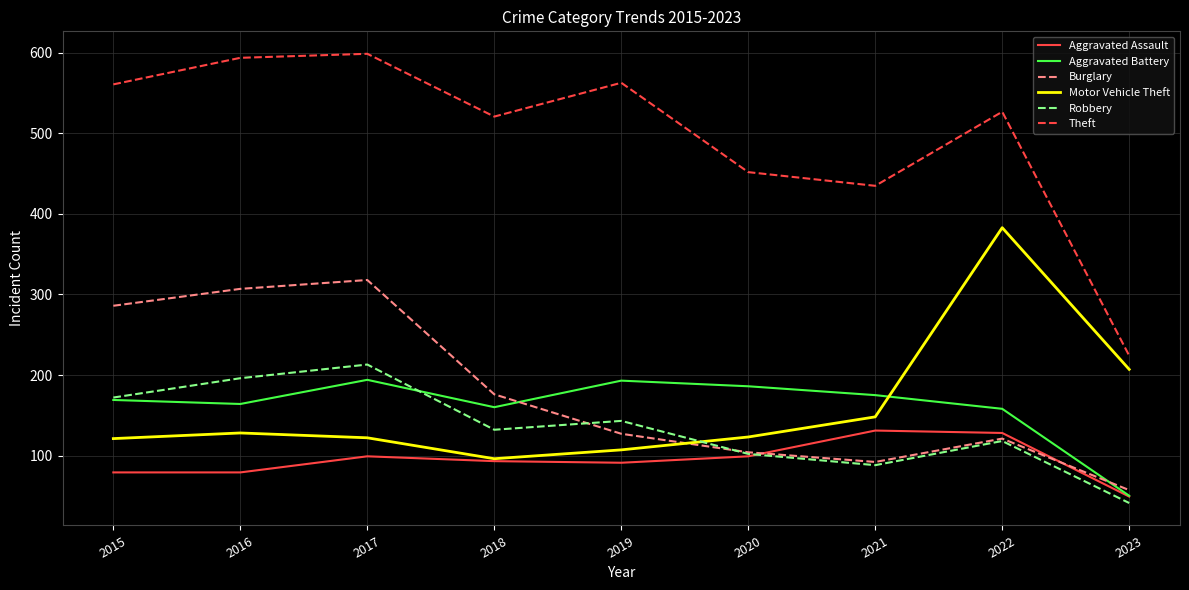

True or false: Theft and Motor Vehicle Theft cross at least once.

False